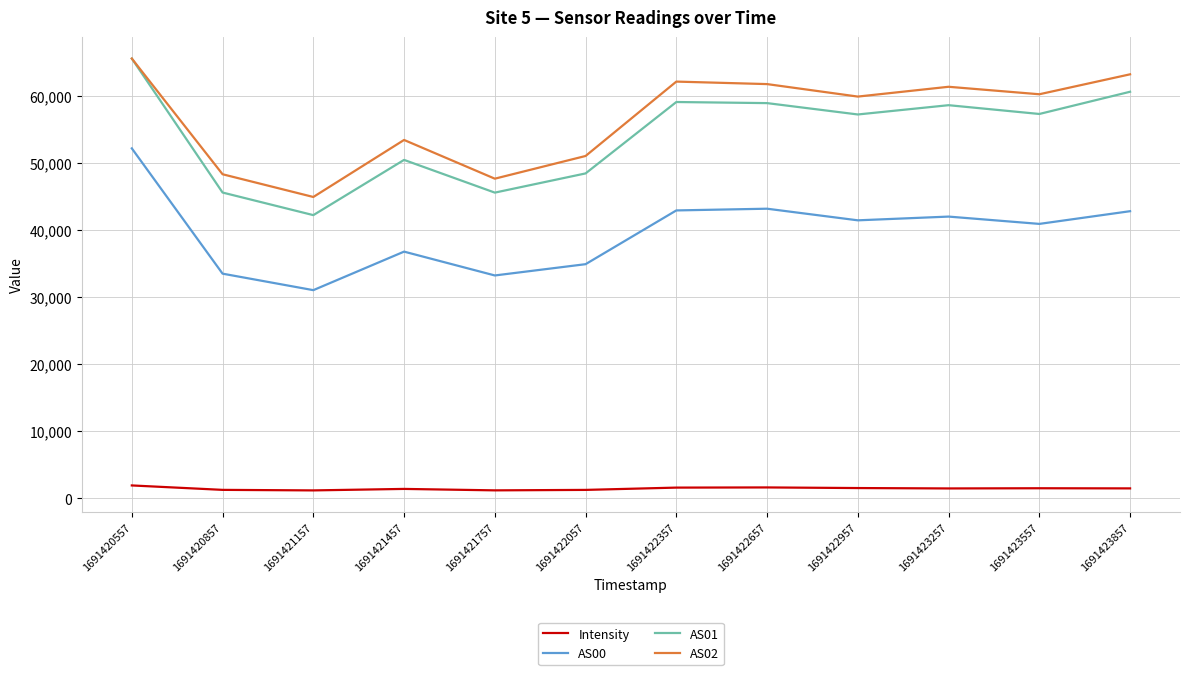

What is the sum of the Intensity values at 1691423557 and 1691422057?

2786.0